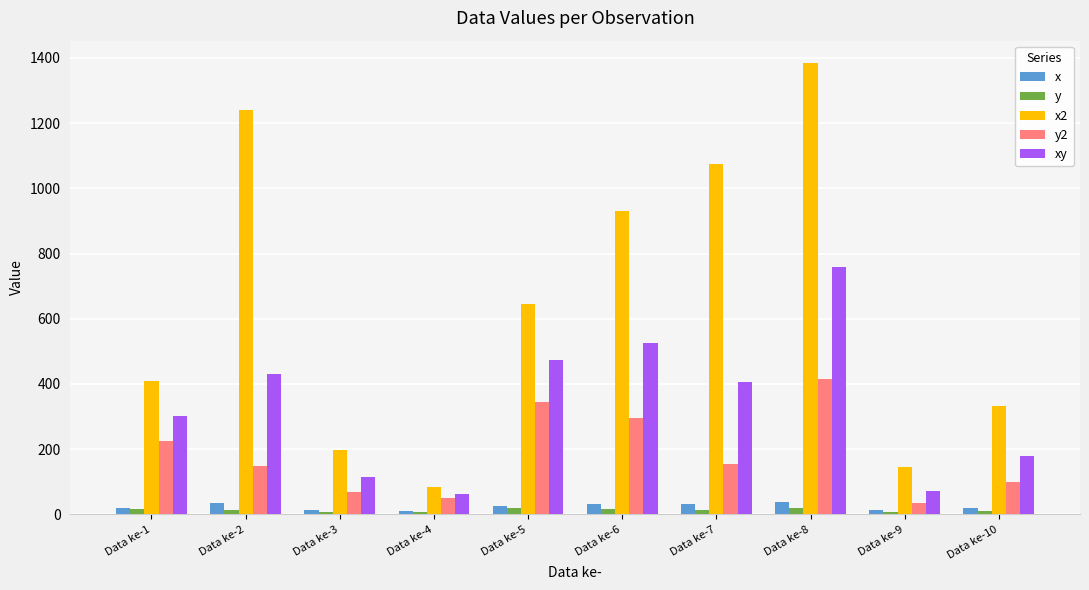

At which category is the sum across all series the highest?

Data ke-8